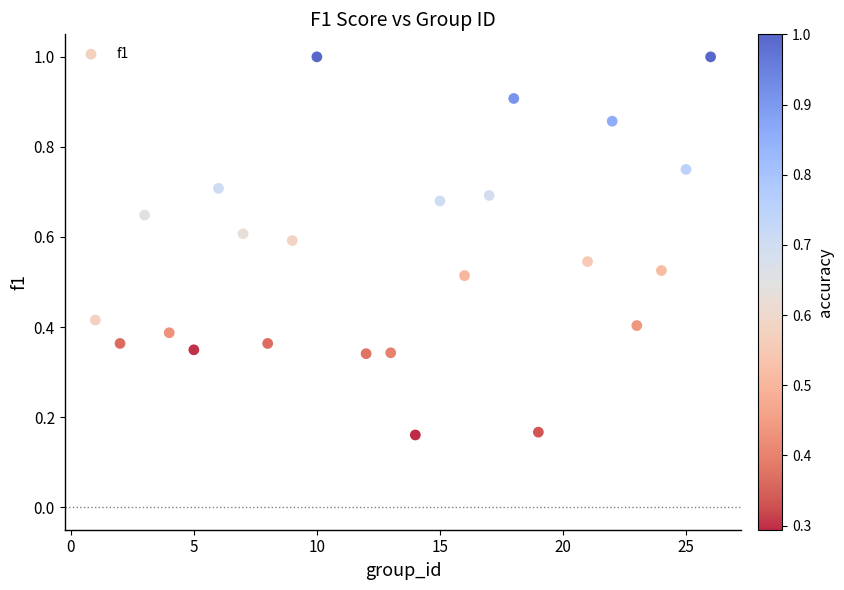

What is the range of X values (max minus min)?

25.0